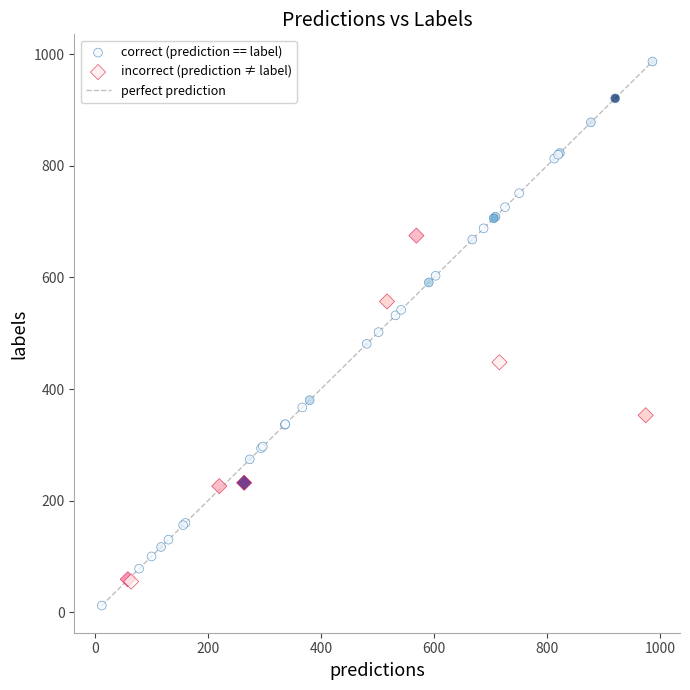

Which series contains the lowest Y value?

correct (prediction == label)